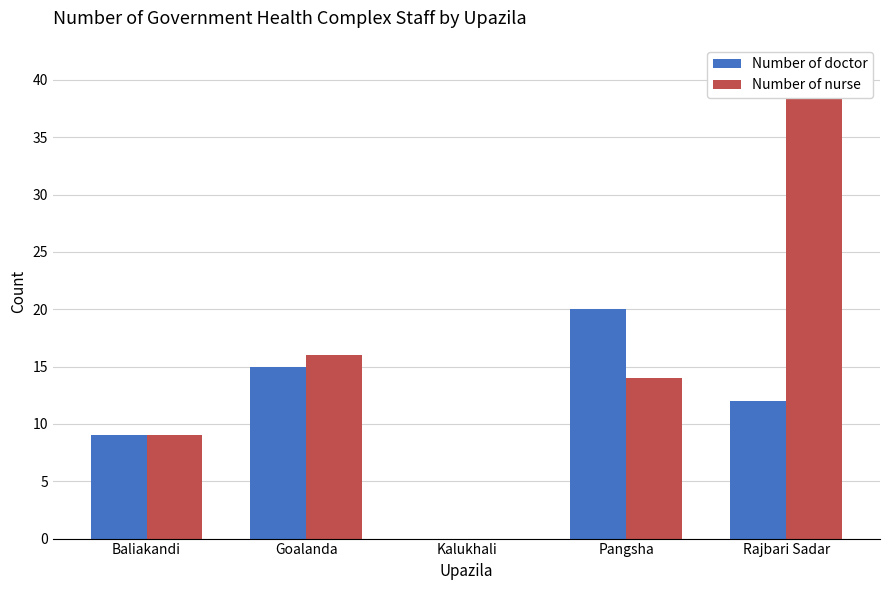

What is the maximum value for Number of doctor?

20